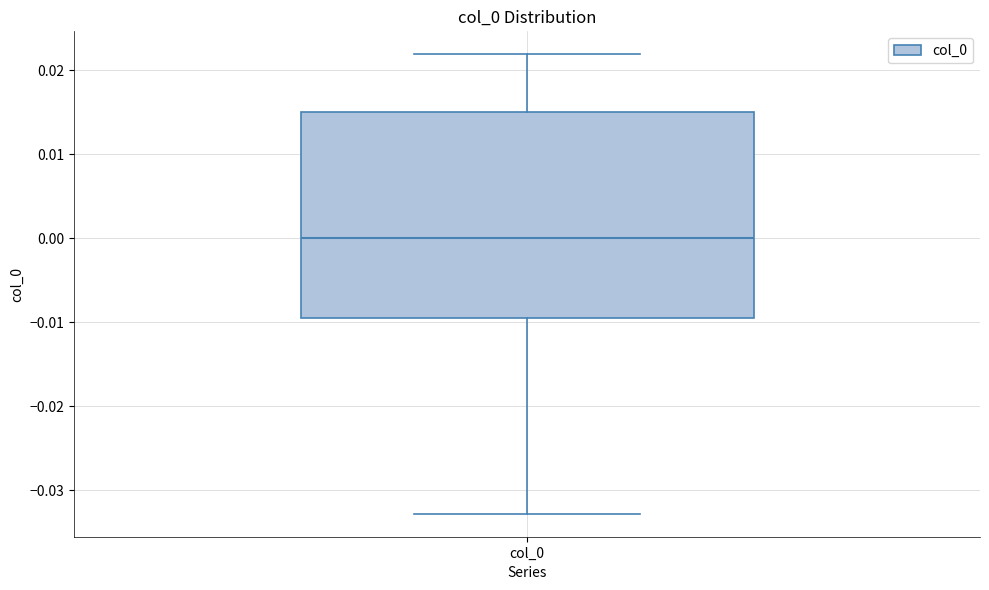

Where does the lower whisker of the box for col_0 end on the y-axis? The values are not printed on the chart, so give them approximately, as read against the axis.

-0.033